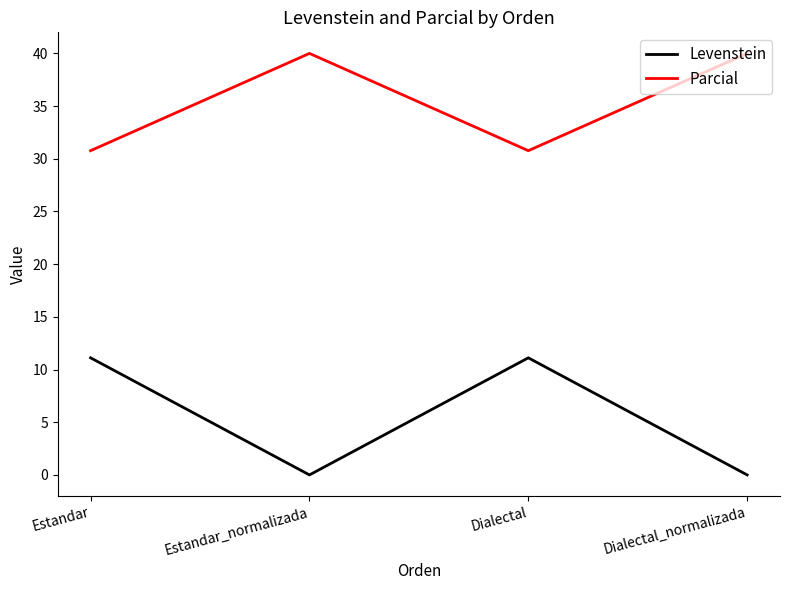

Reading left to right, list all the values displayed in this chart.

Levenstein: Estandar=11.1	Estandar_normalizada=0.0	Dialectal=11.1	Dialectal_normalizada=0.0
Parcial: Estandar=30.8	Estandar_normalizada=40.0	Dialectal=30.8	Dialectal_normalizada=40.0